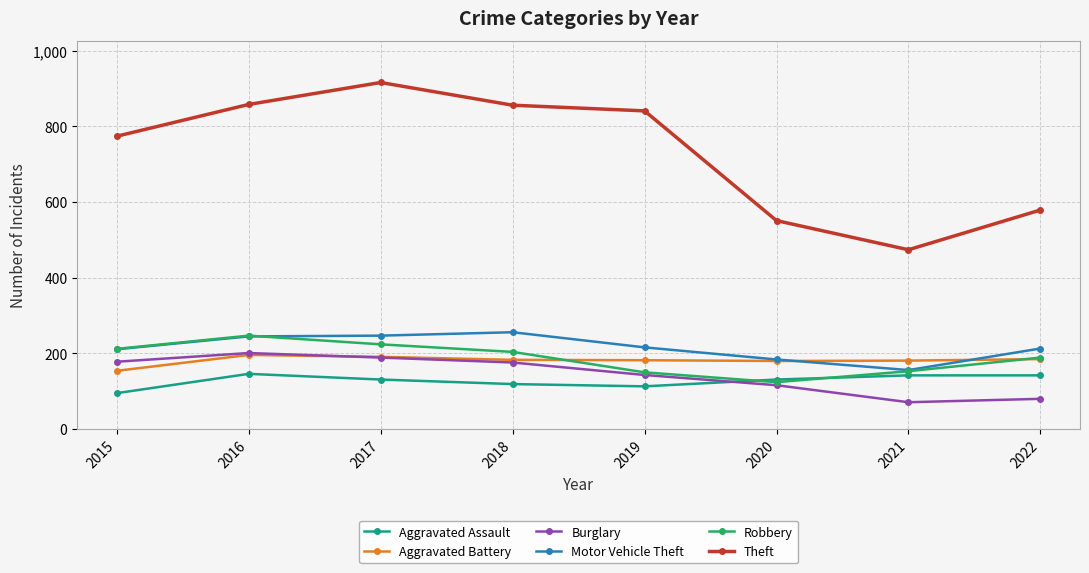

What is the value of the Aggravated Battery point at the 5th from the left?

182